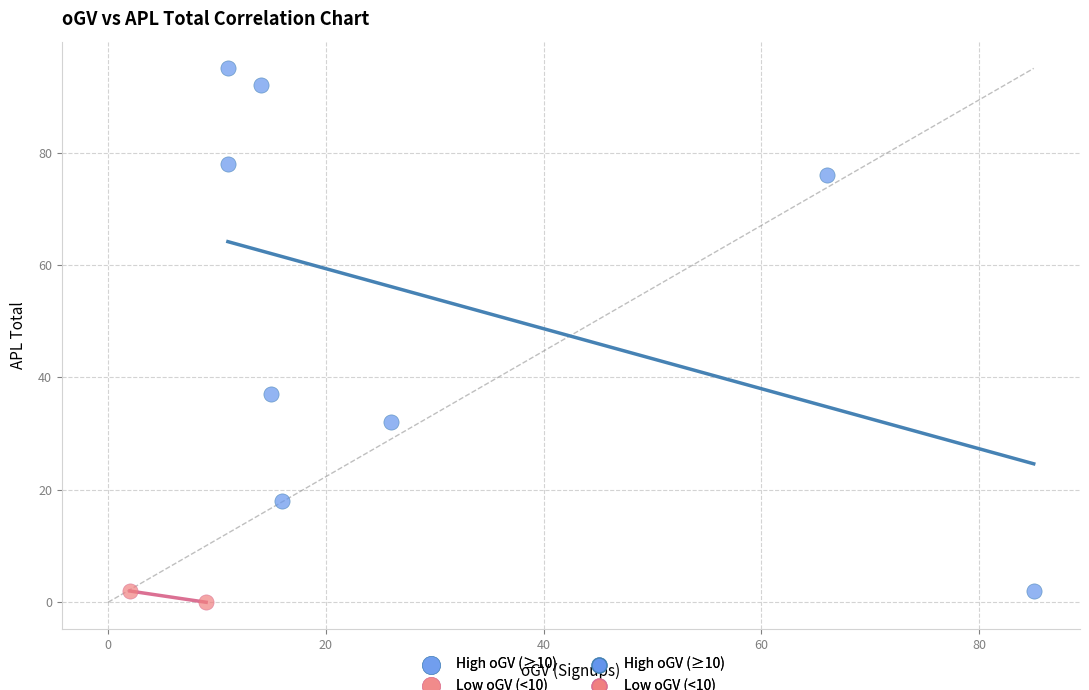

Which series has the largest Y range (max minus min)?

High oGV (≥10)